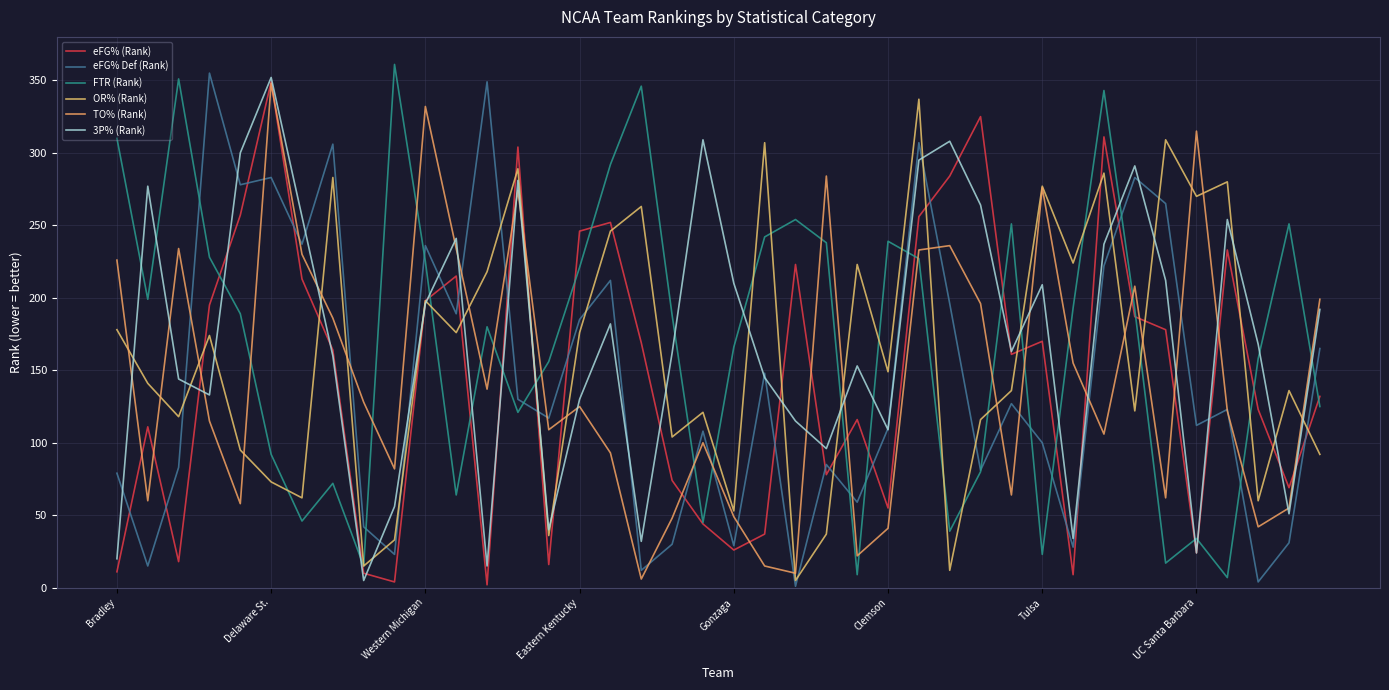

Is this an area chart (filled region under the line)?

No